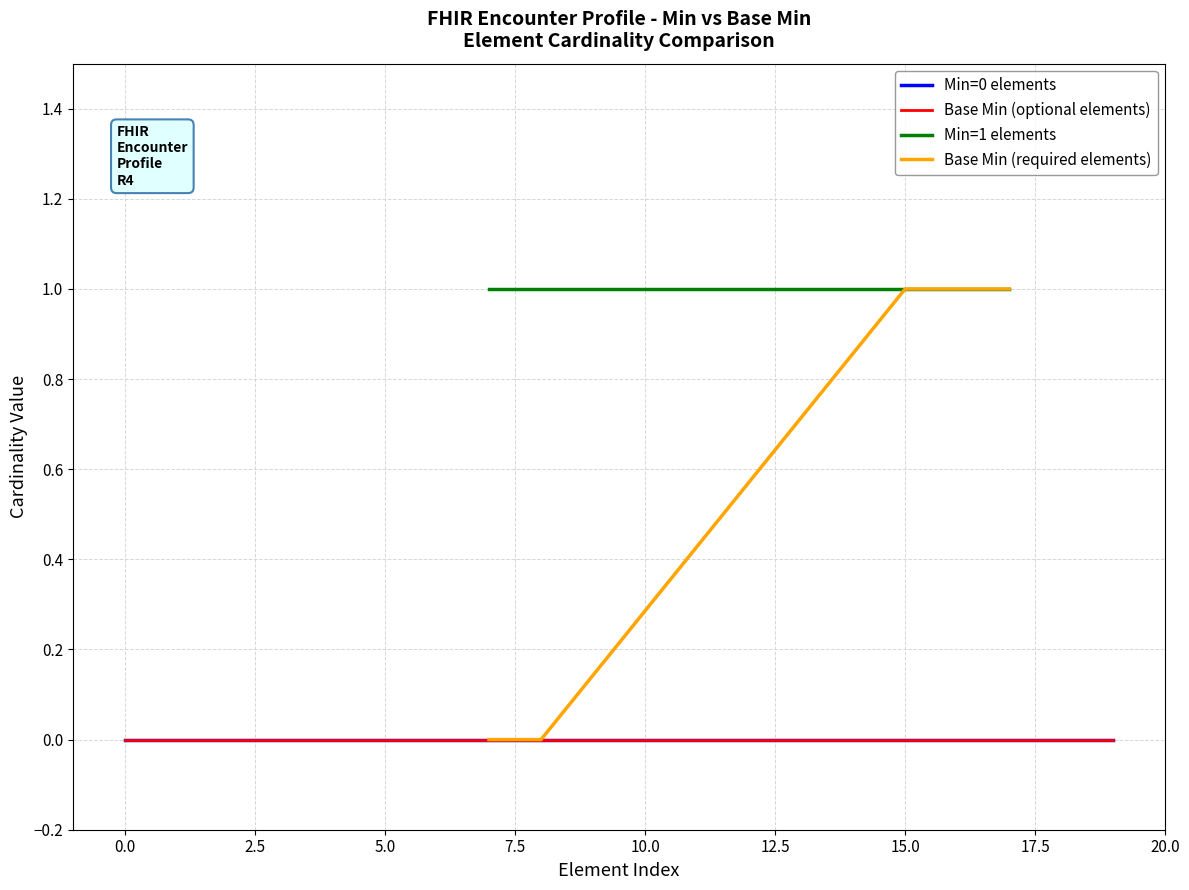

True or false: Encounter elements (Min=0) and Encounter elements (Base Min) cross at least once.

False